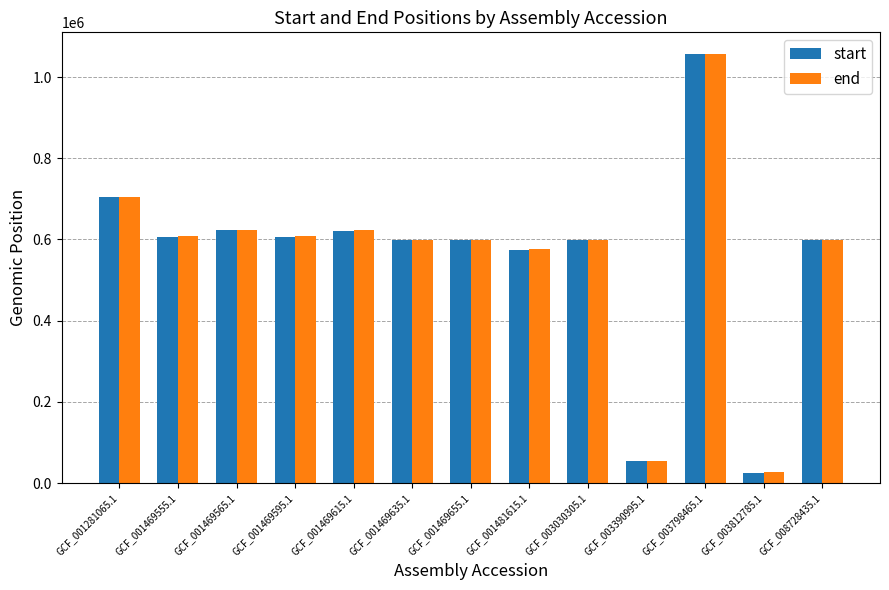

What is the difference between the end values at GCF_003030305.1 and GCF_008728435.1?

1